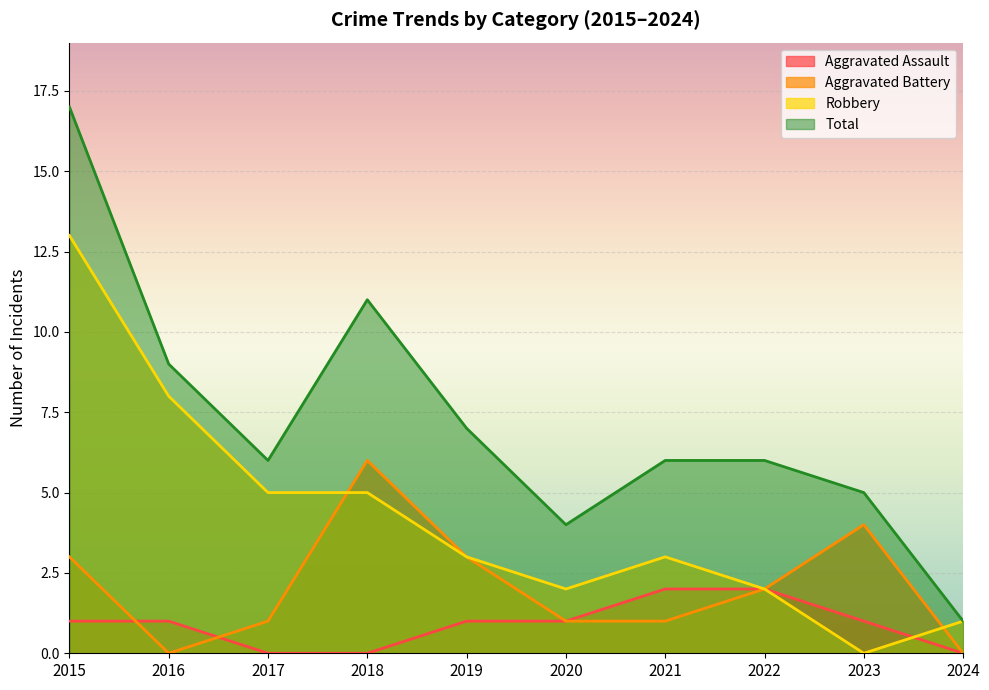

True or false: Robbery and Total cross at least once.

False